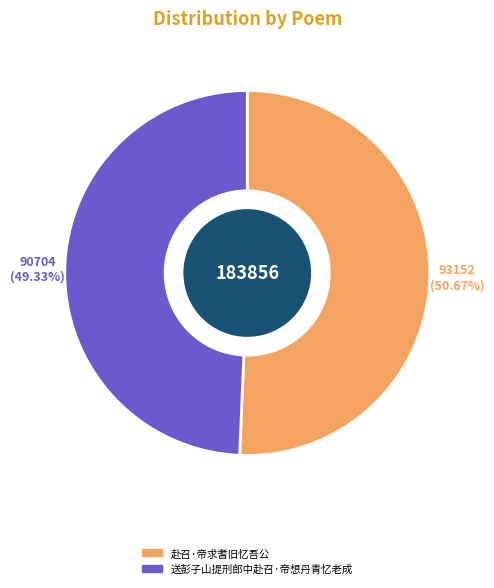

What percentage do 赴召·帝求耆旧忆吾公 and 送彭子山提刑郎中赴召·帝想丹青忆老成 together represent?

100.0%